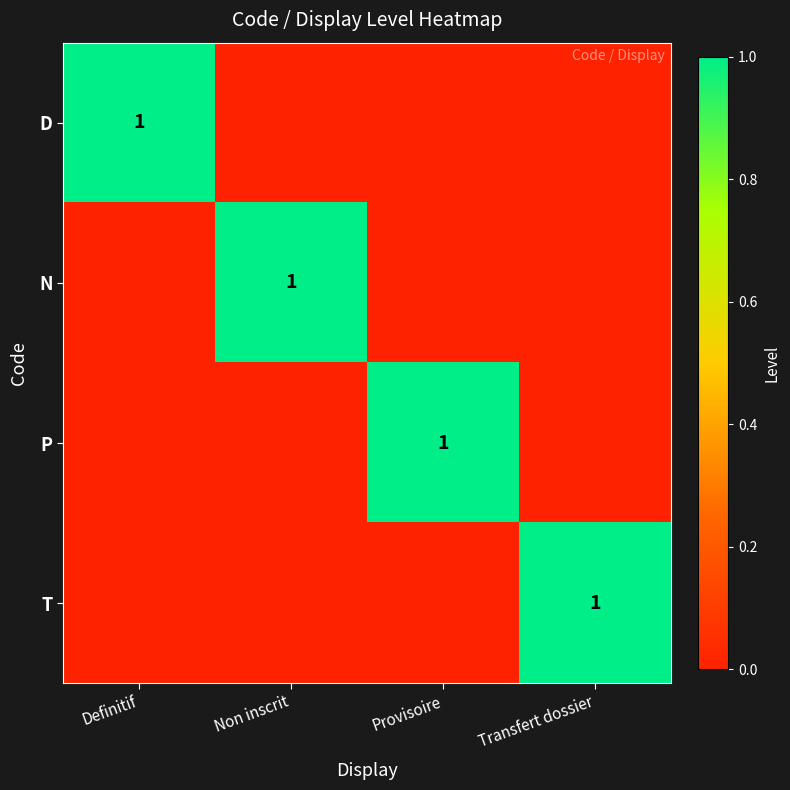

Which has a higher value, Non inscrit or Definitif?

Definitif